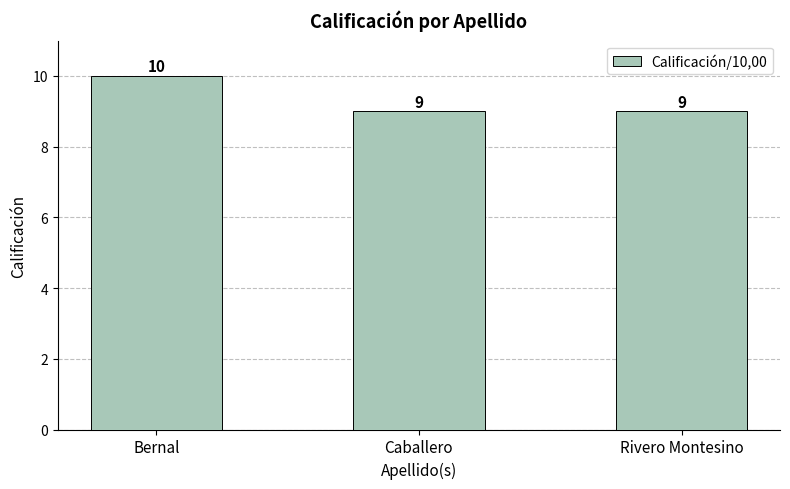

What is the maximum value shown in the chart?

10